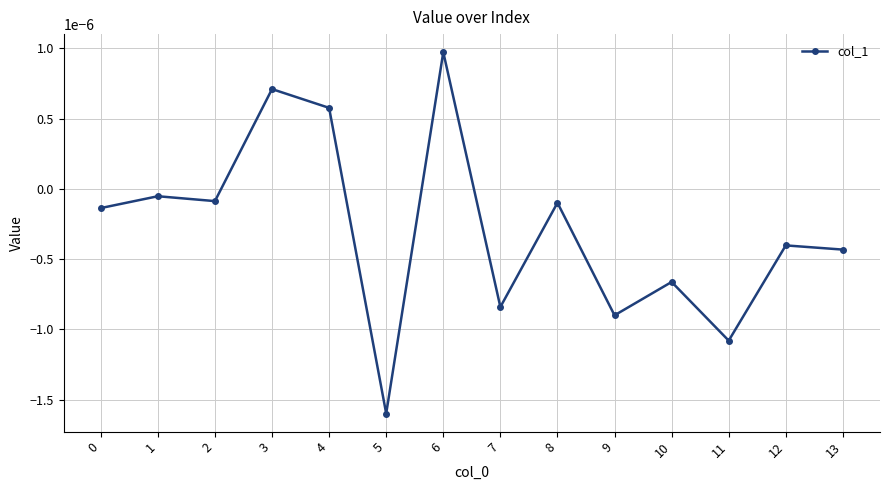

How many lines are shown in the chart?

1